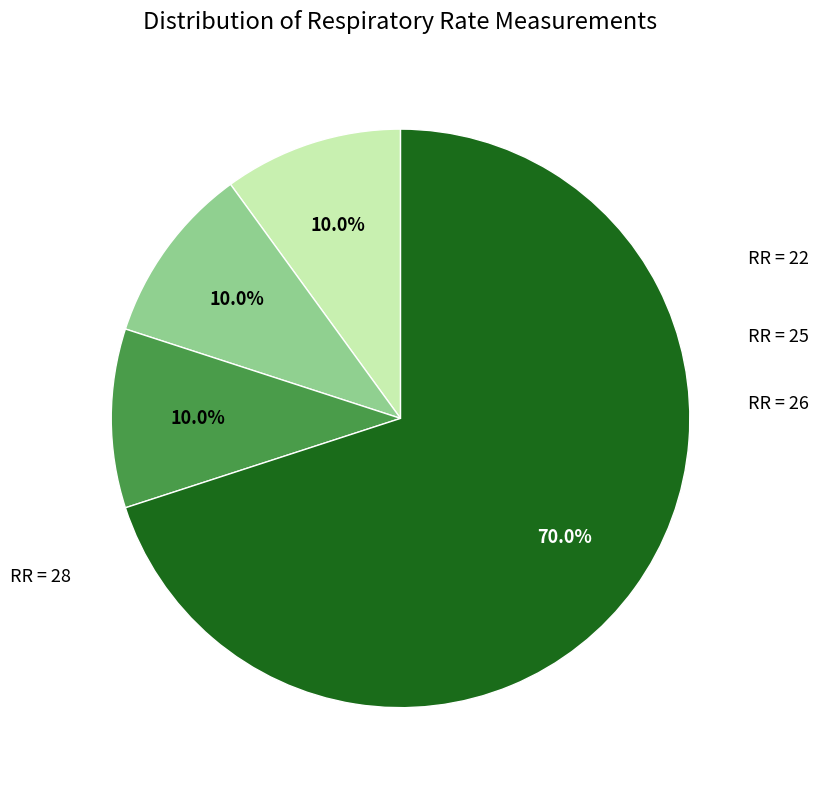

Does any single category account for the majority?

Yes